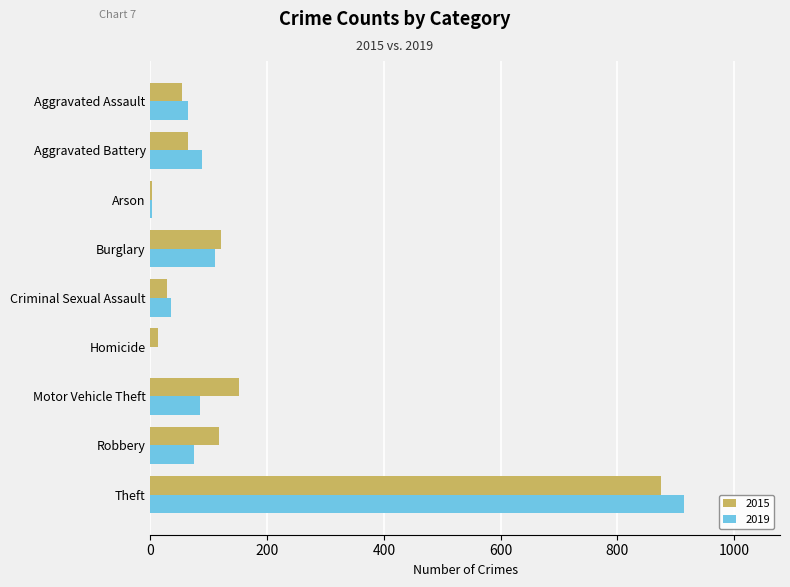

How many categories are shown in the chart?

9